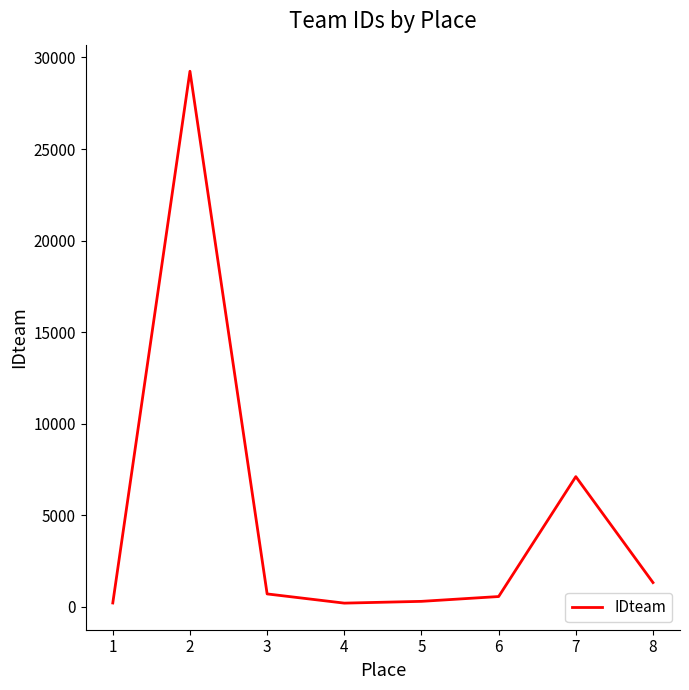

What is the greatest value displayed?

29247